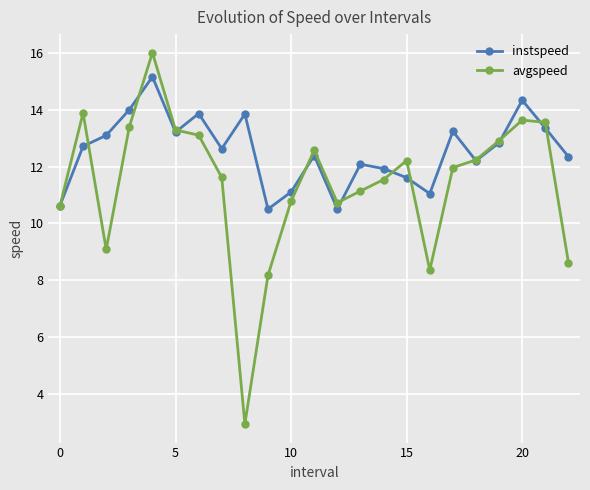

What is the value of the avgspeed point at the 2nd from the left?

13.9